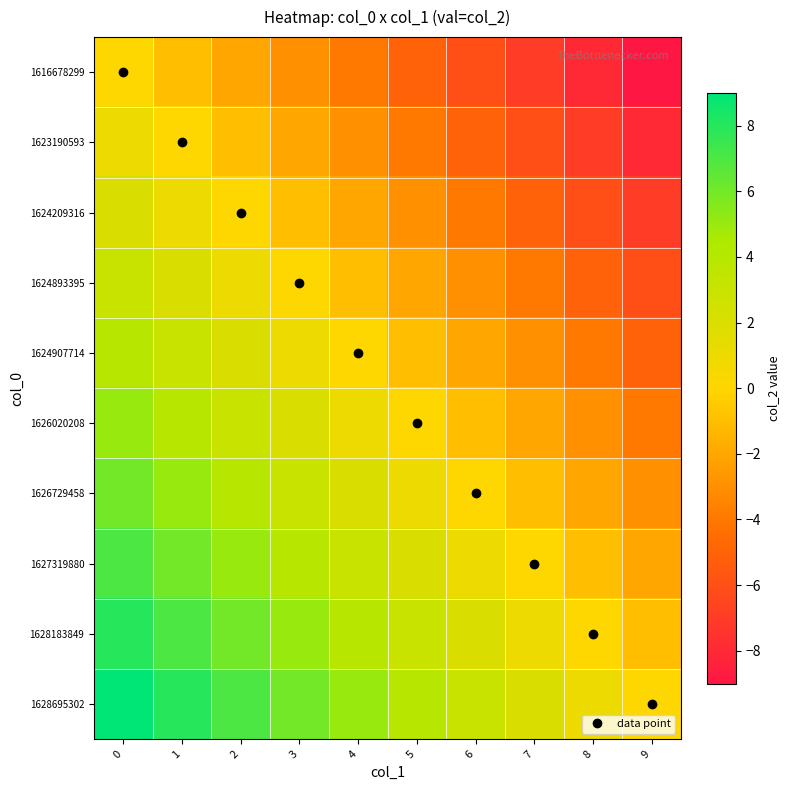

Reading right to left, what are all the values shown in this chart?

1616678299: 9=-9	8=-8	7=-7	6=-6	5=-5	4=-4	3=-3	2=-2	1=-1	0=0
1623190593: 9=-8	8=-7	7=-6	6=-5	5=-4	4=-3	3=-2	2=-1	1=0	0=1
1624209316: 9=-7	8=-6	7=-5	6=-4	5=-3	4=-2	3=-1	2=0	1=1	0=2
1624893395: 9=-6	8=-5	7=-4	6=-3	5=-2	4=-1	3=0	2=1	1=2	0=3
1624907714: 9=-5	8=-4	7=-3	6=-2	5=-1	4=0	3=1	2=2	1=3	0=4
1626020208: 9=-4	8=-3	7=-2	6=-1	5=0	4=1	3=2	2=3	1=4	0=5
1626729458: 9=-3	8=-2	7=-1	6=0	5=1	4=2	3=3	2=4	1=5	0=6
1627319880: 9=-2	8=-1	7=0	6=1	5=2	4=3	3=4	2=5	1=6	0=7
1628183849: 9=-1	8=0	7=1	6=2	5=3	4=4	3=5	2=6	1=7	0=8
1628695302: 9=0	8=1	7=2	6=3	5=4	4=5	3=6	2=7	1=8	0=9